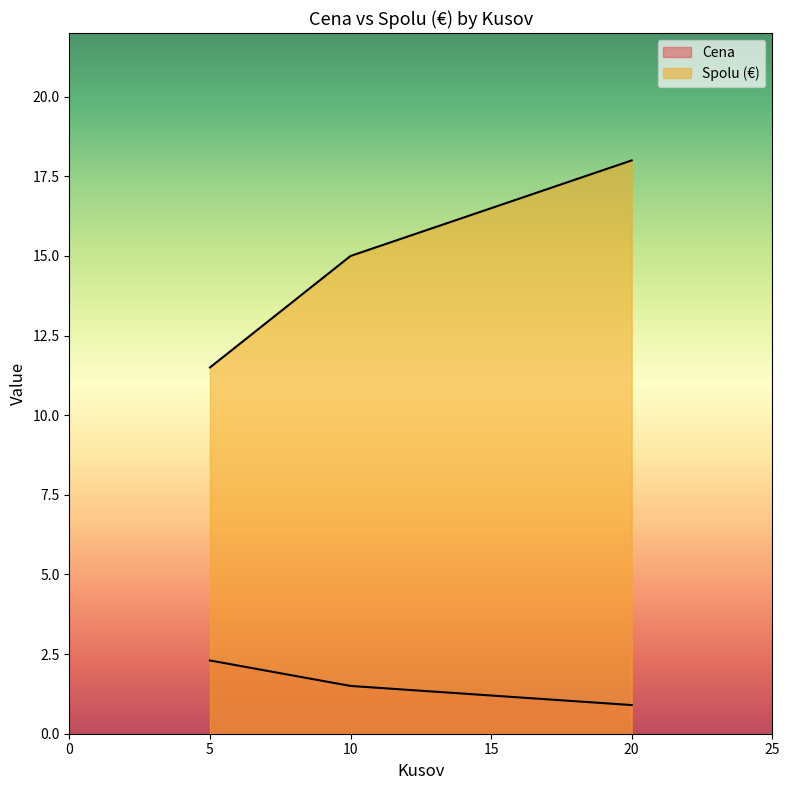

At 10, list the series in order from largest to smallest.

Spolu (€), Cena